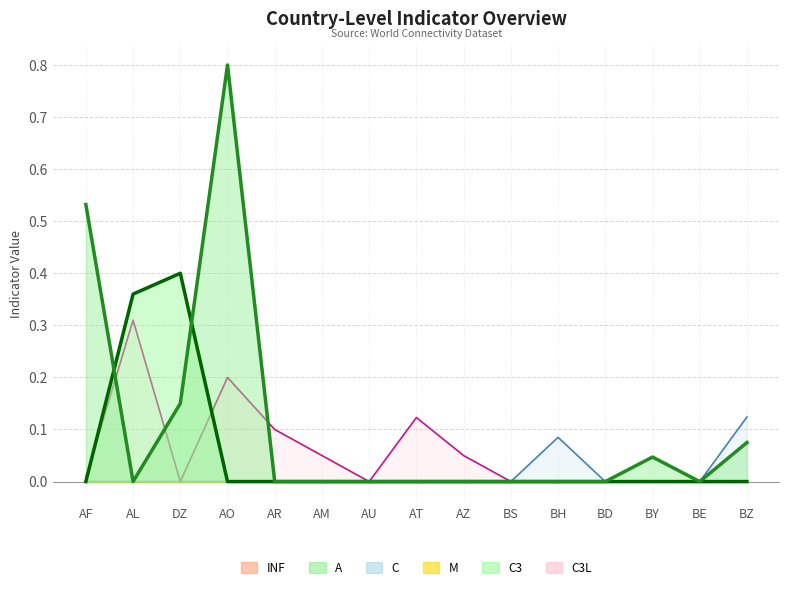

Which series has the widest spread of values?

A